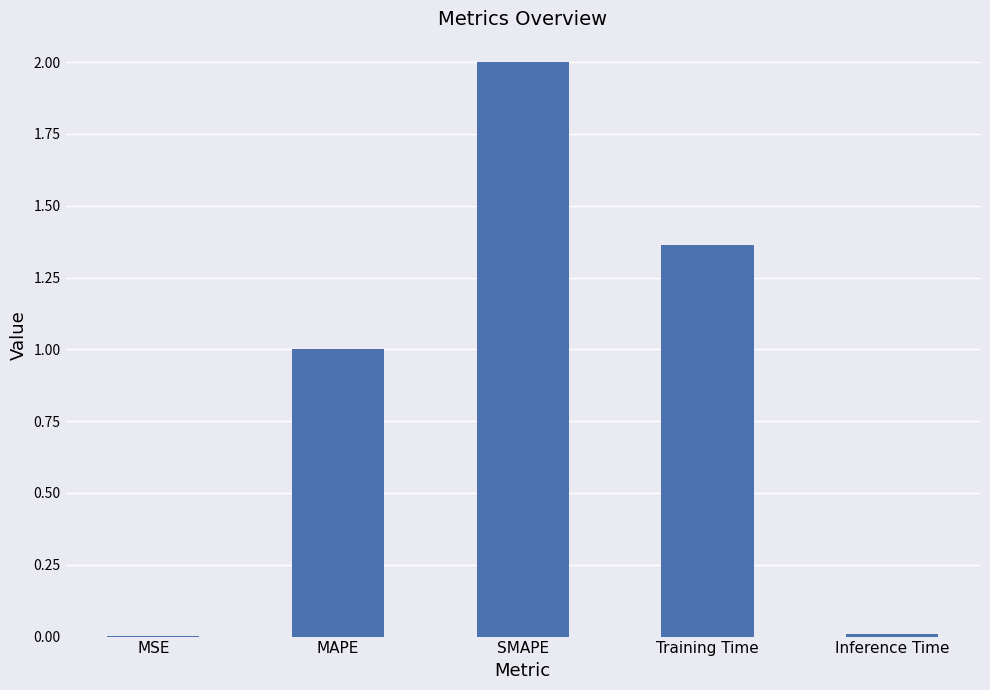

Which has a higher value, Inference Time or SMAPE?

SMAPE